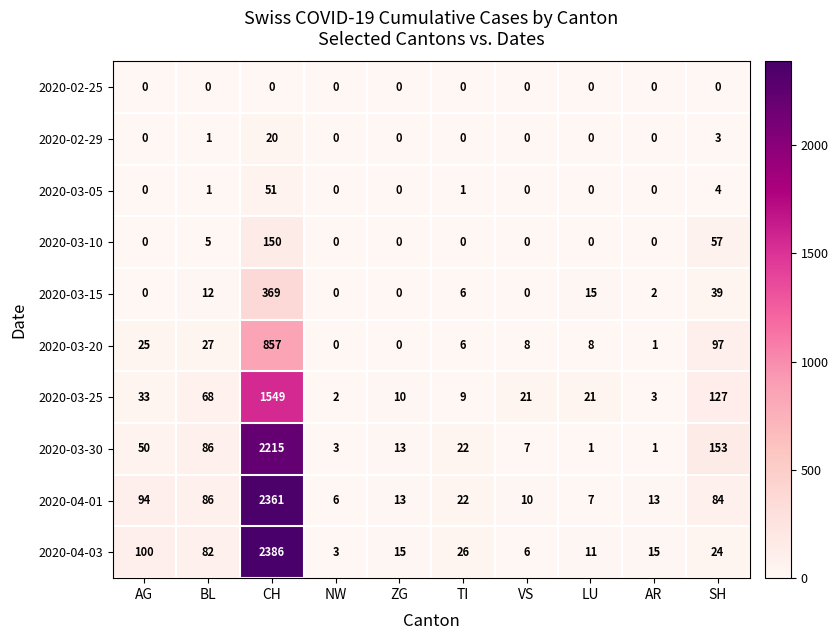

What is the difference between the 2020-03-30 values at LU and SH?

152